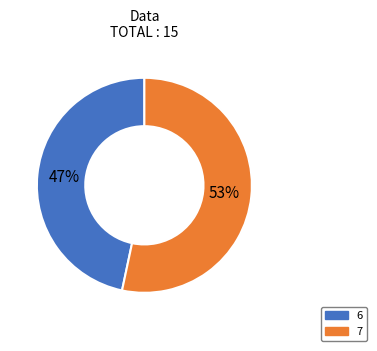

Rank the categories by value from highest to lowest.

7, 6